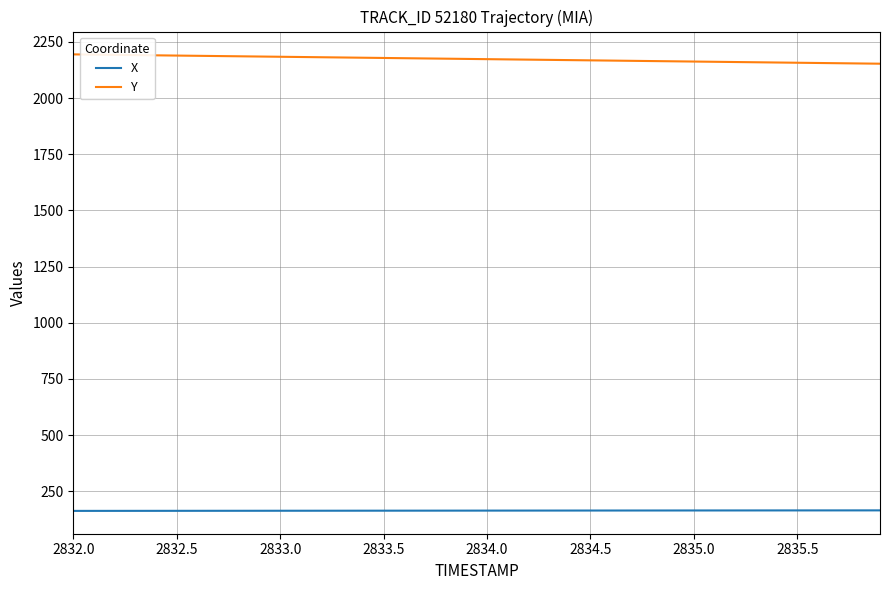

What is the difference between the maximum and minimum values in the Y series?

41.5